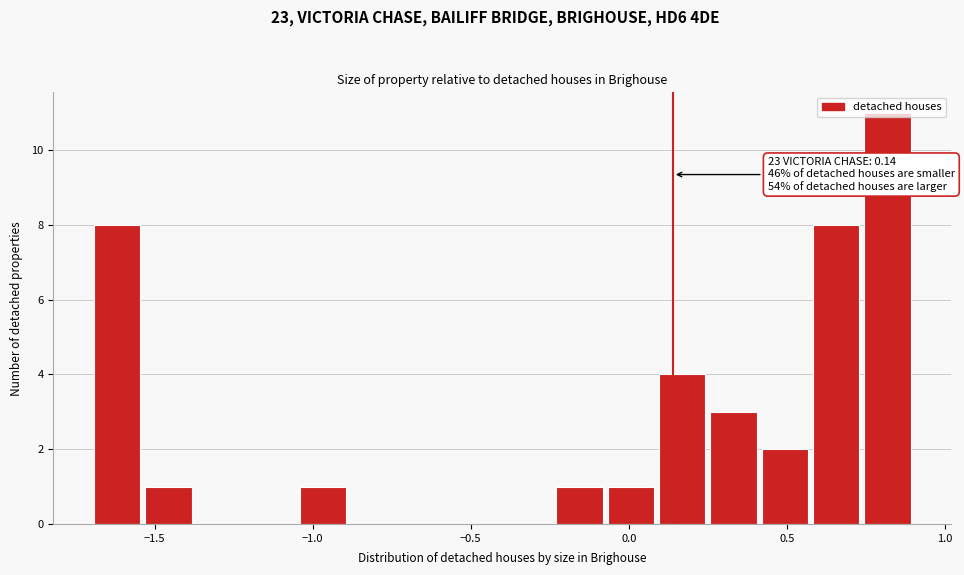

Around what value on the x-axis is the tallest bar? Give the approximate position of its centre, as read against the axis.

0.80